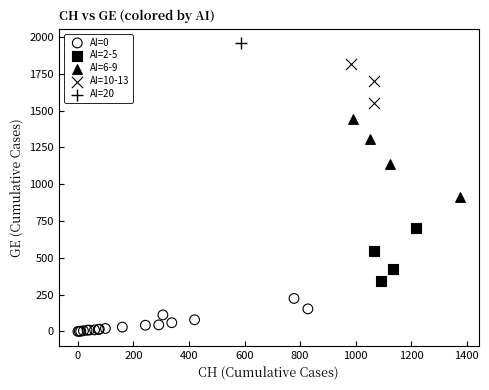

Which series reaches the minimum Y coordinate?

AI=0